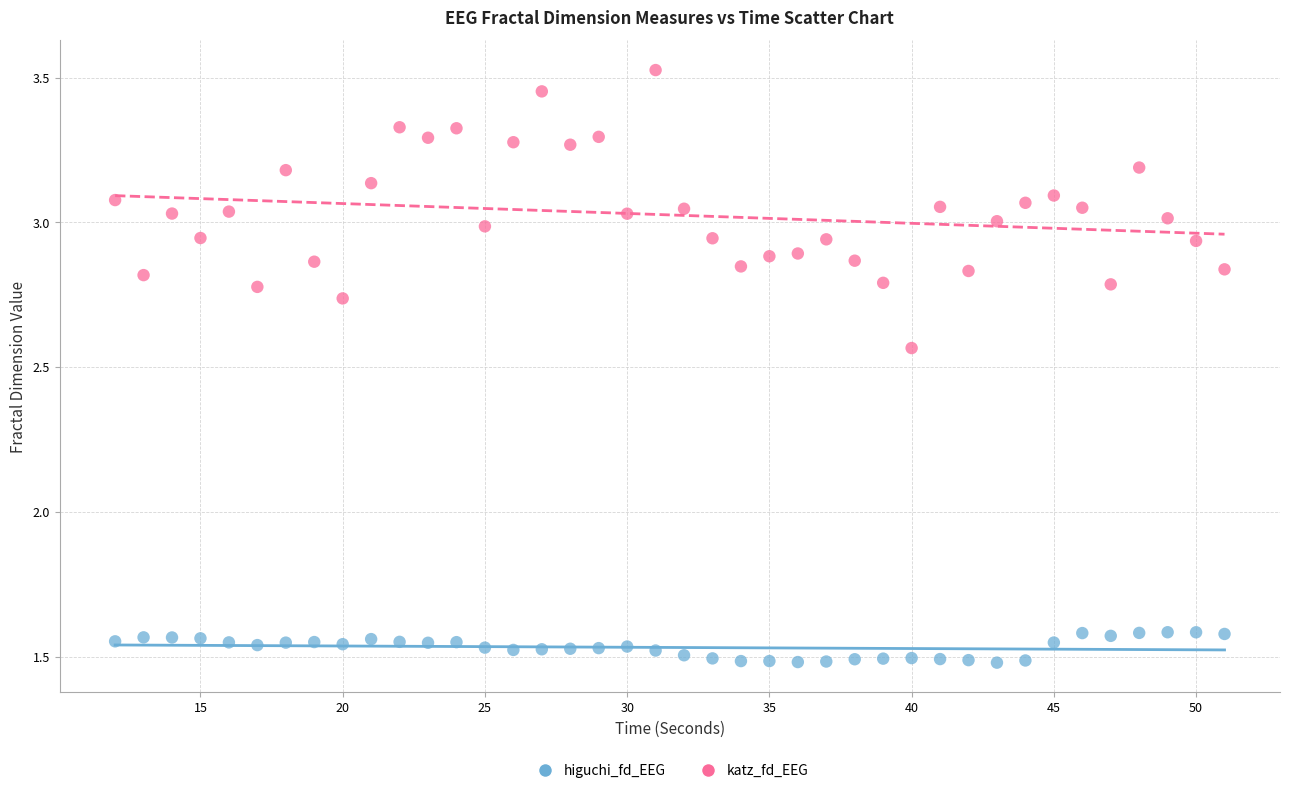

What are all the series names shown in the legend?

higuchi_fd_EEG, katz_fd_EEG